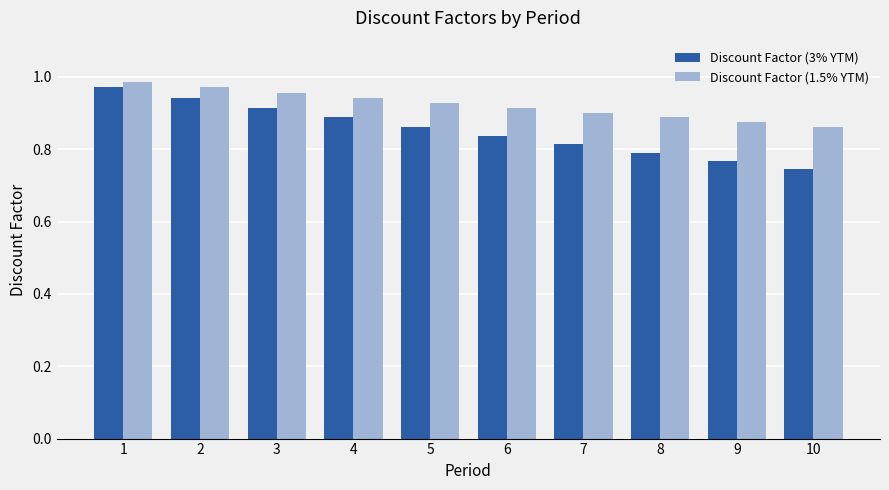

Which label corresponds to the smallest value in the chart?

10